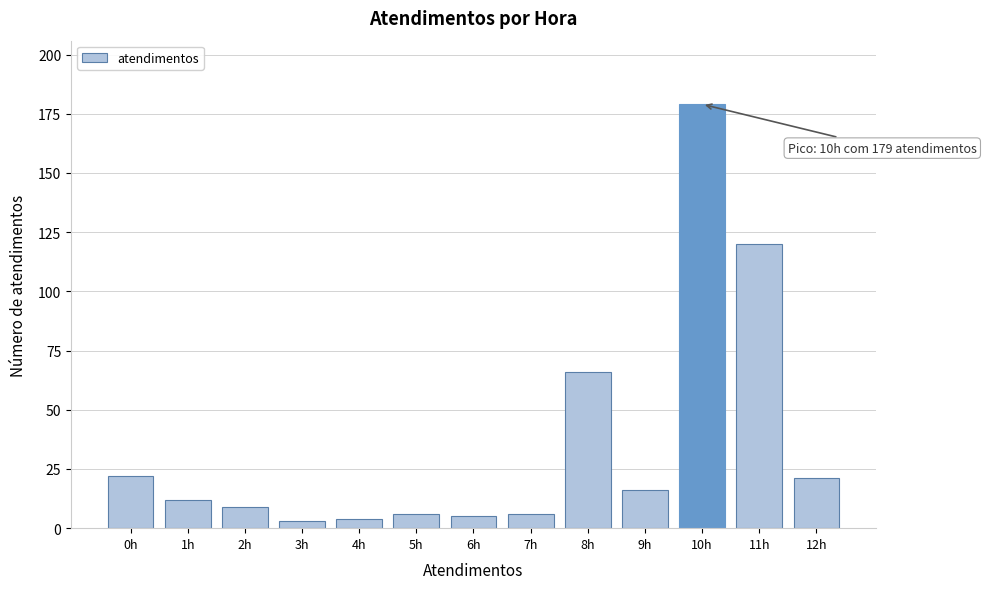

Reading left to right, what are all the values shown in this chart?

0h=22	1h=12	2h=9	3h=3	4h=4	5h=6	6h=5	7h=6	8h=66	9h=16	10h=179	11h=120	12h=21